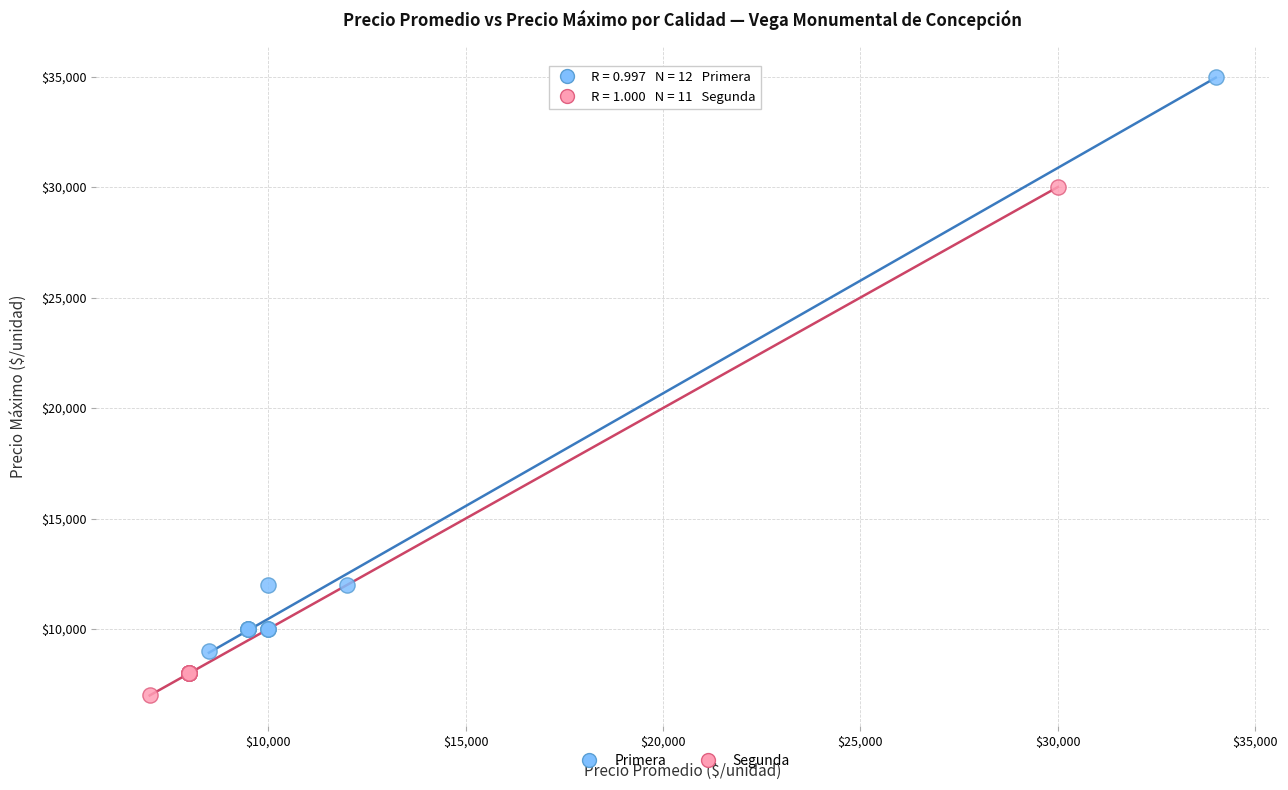

Which series contains the lowest Y value?

Segunda